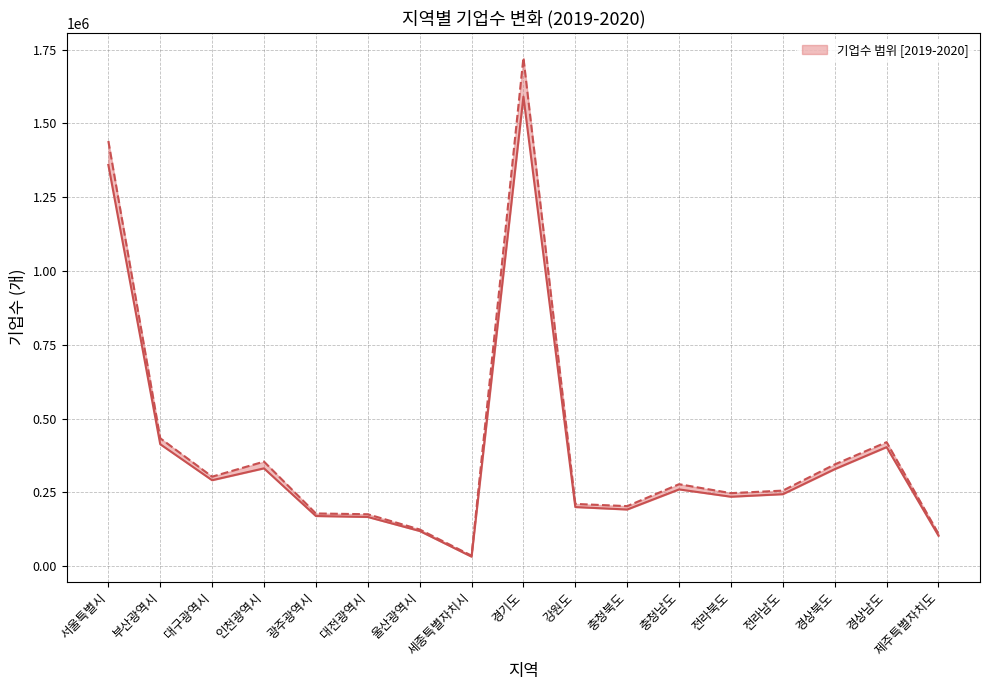

How many categories are shown in the chart?

17